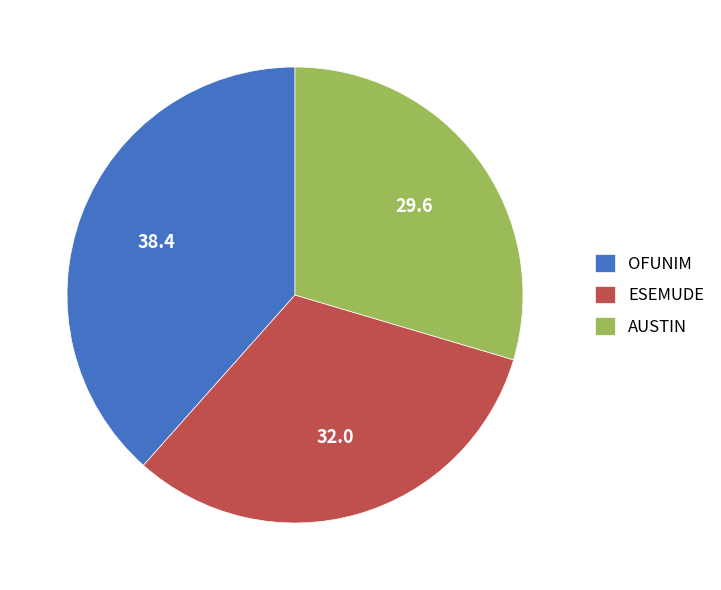

What is the ratio of the value at ESEMUDE to the value at OFUNIM?

0.8